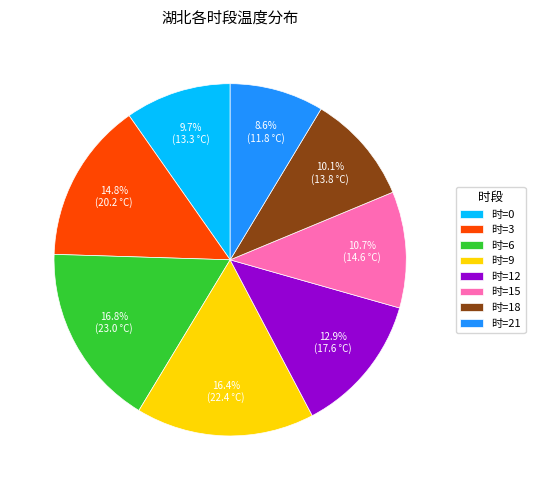

Does 时=9 represent more than half of the total?

No